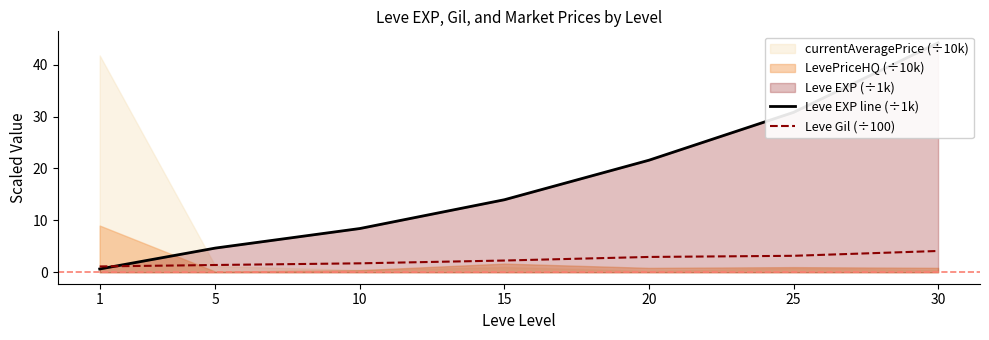

What is the value of the Leve EXP line (÷1k) point at the 7th from the left?

44.2